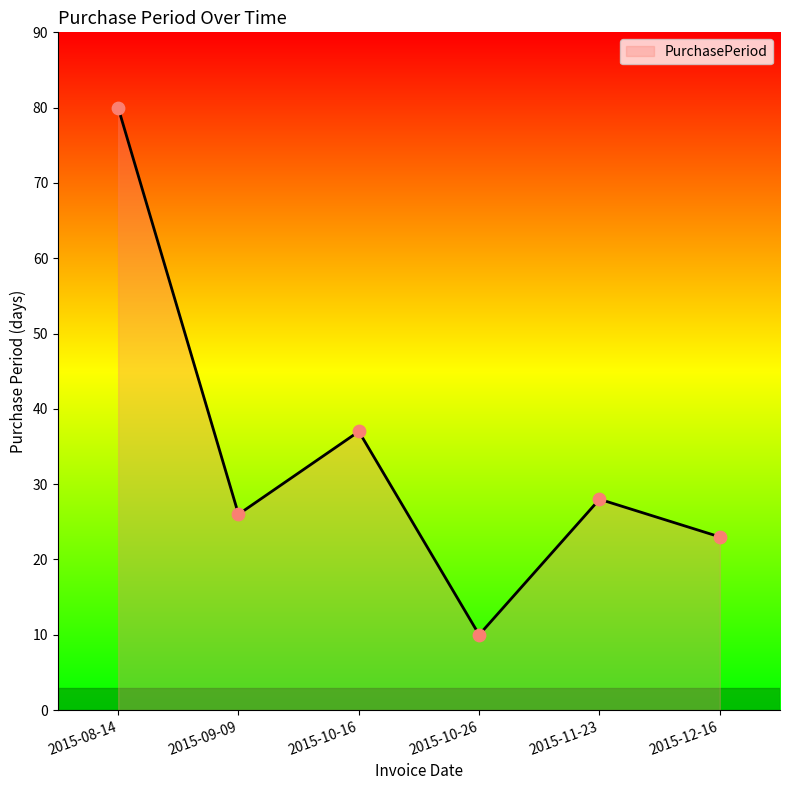

Between 2015-09-09 and 2015-11-23, which is larger?

2015-11-23